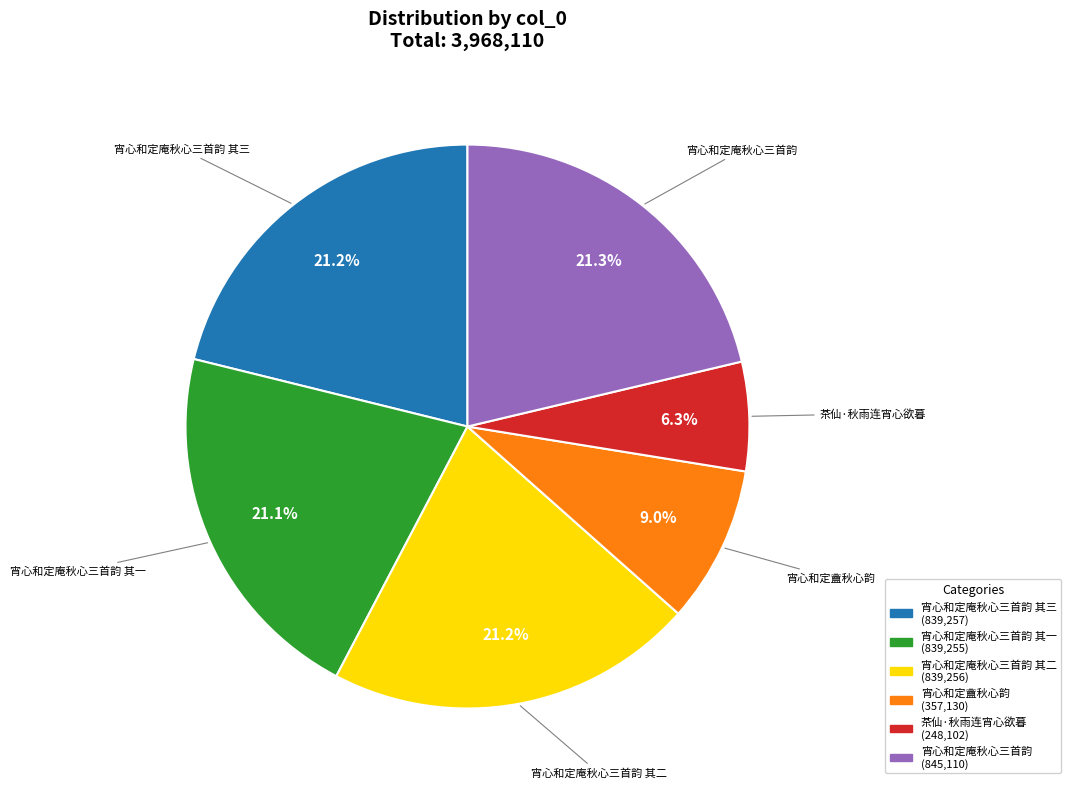

Between 宵心和定庵秋心三首韵 其三 and 宵心和定盦秋心韵, which is larger?

宵心和定庵秋心三首韵 其三